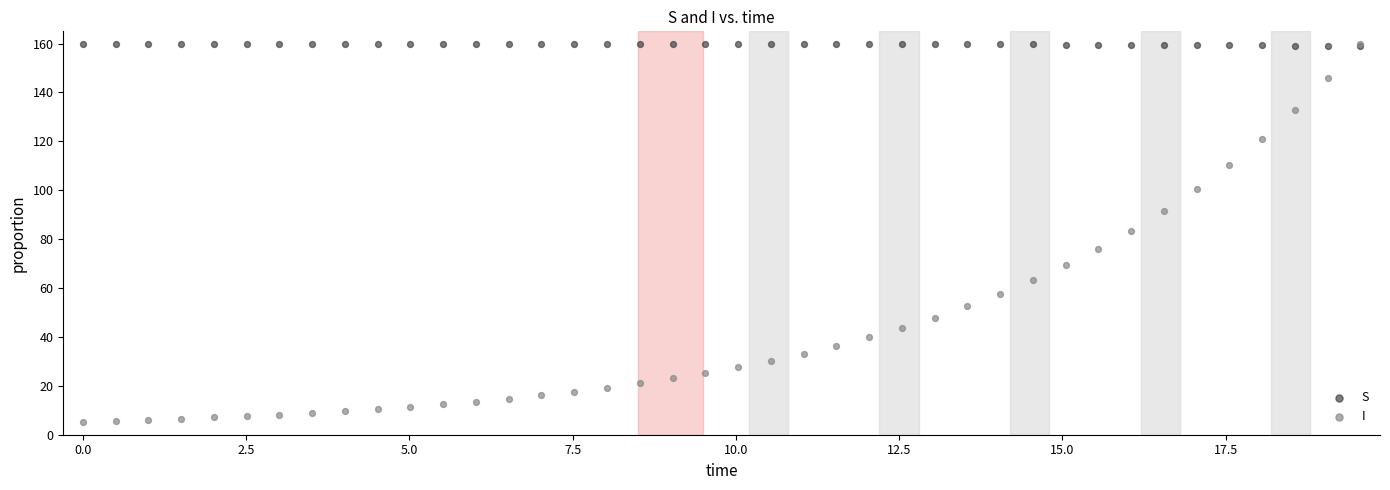

What are all the series names shown in the legend?

S, I